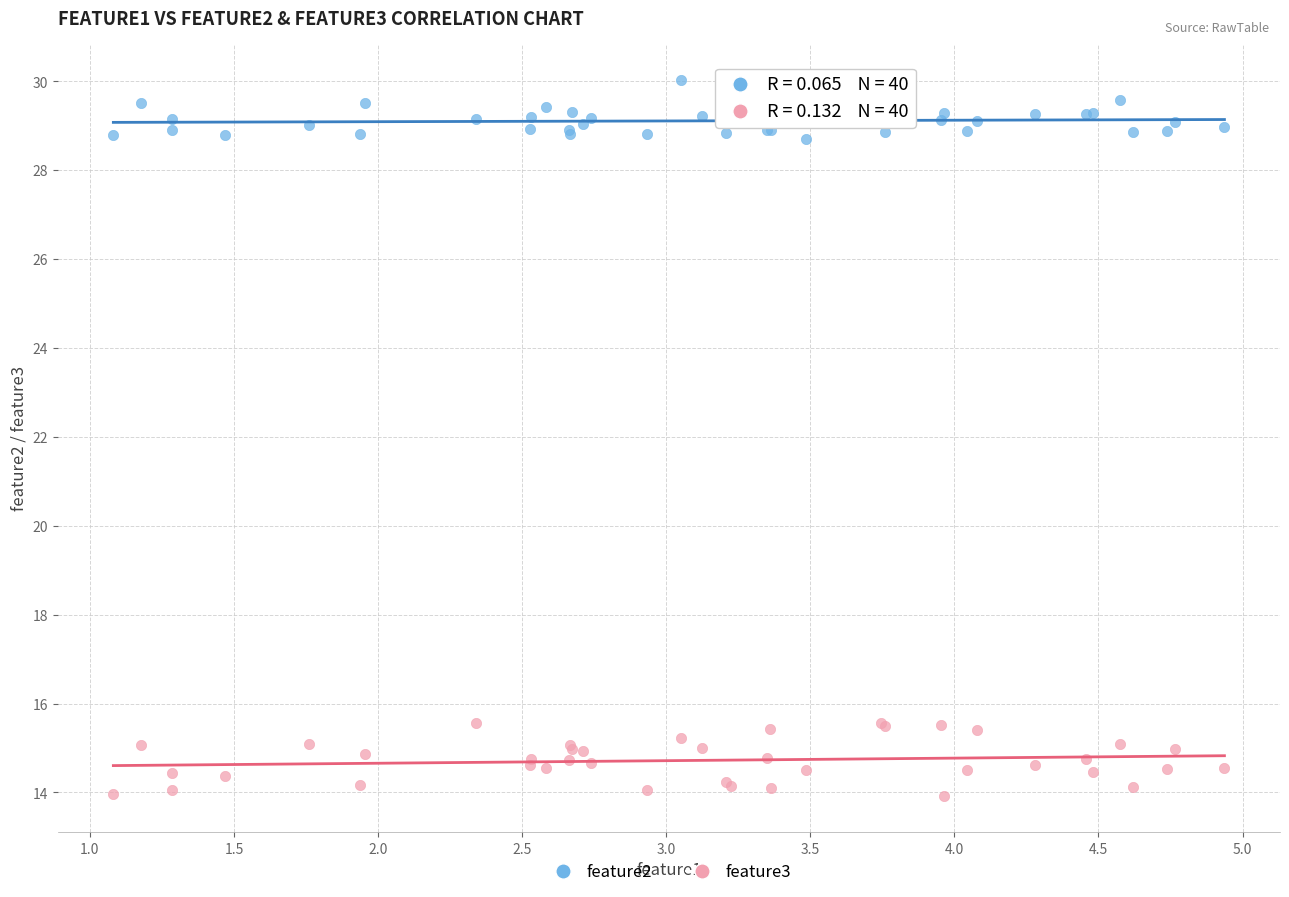

Which series reaches the maximum Y coordinate?

feature2